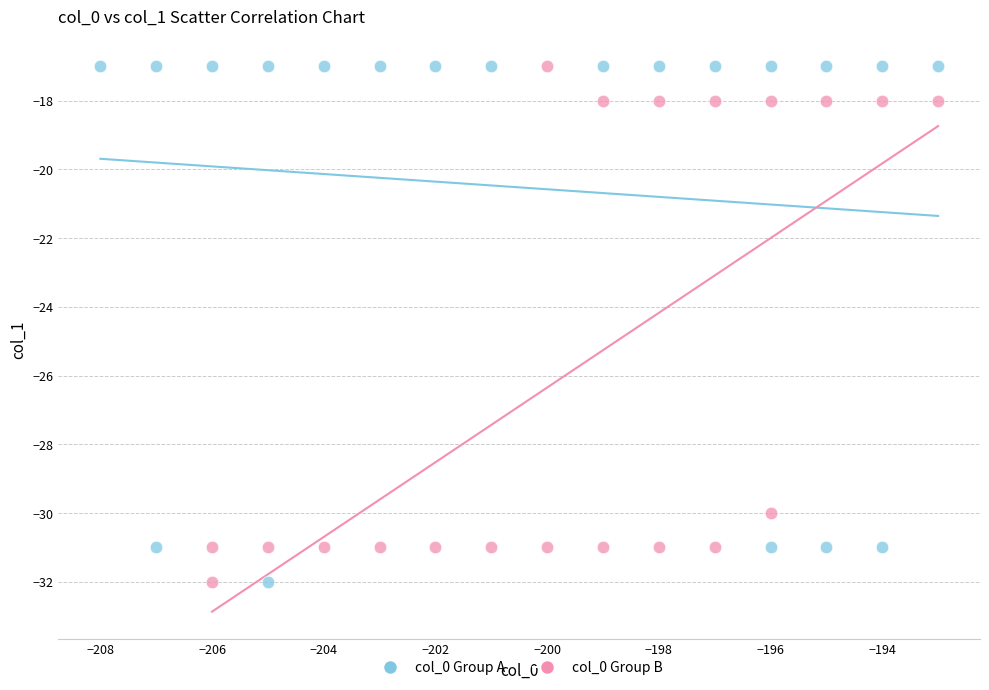

What are all the series names shown in the legend?

col_0 Group A, col_0 Group B